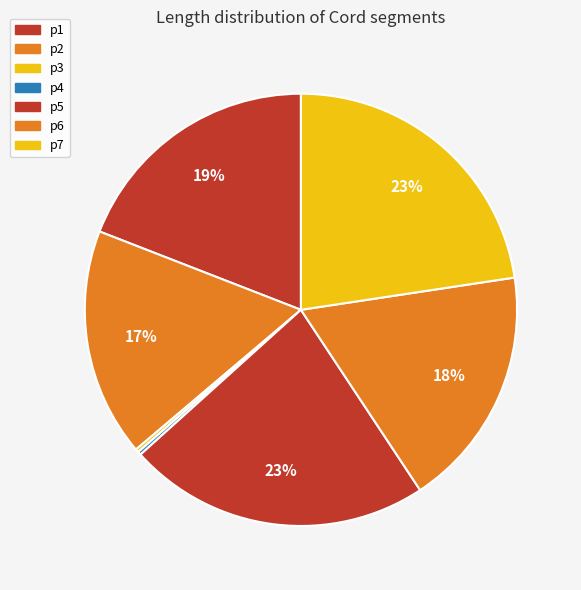

Is p4 the majority of the pie?

No